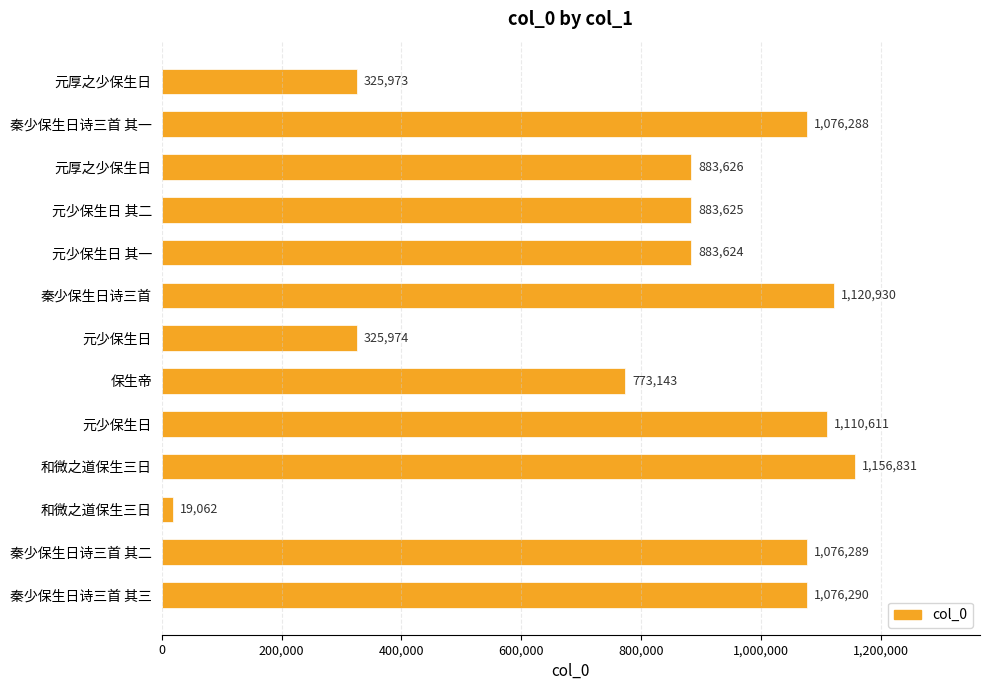

What is the difference between the second highest and minimum values?

1101868